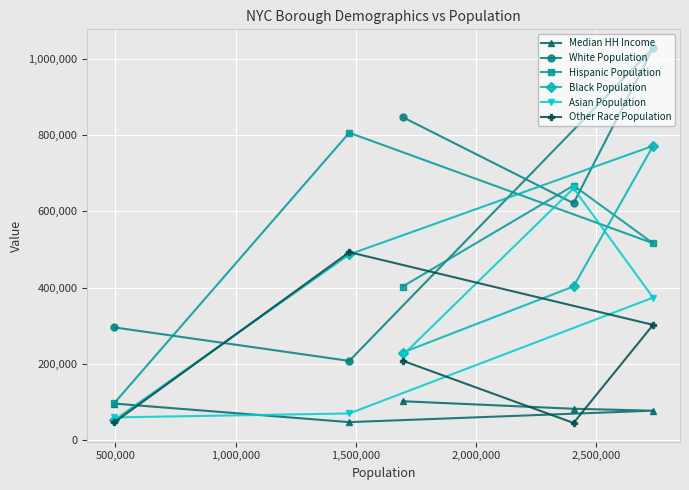

How many interior local valleys does the Median HH Income series have?

1